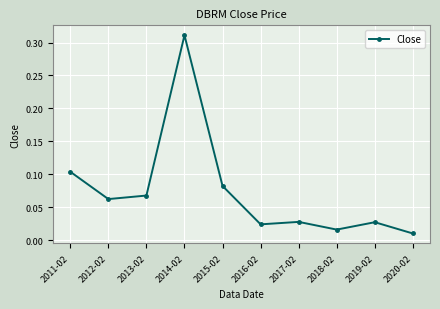

Is it true that the value at 2014-02 is 0.5?

False